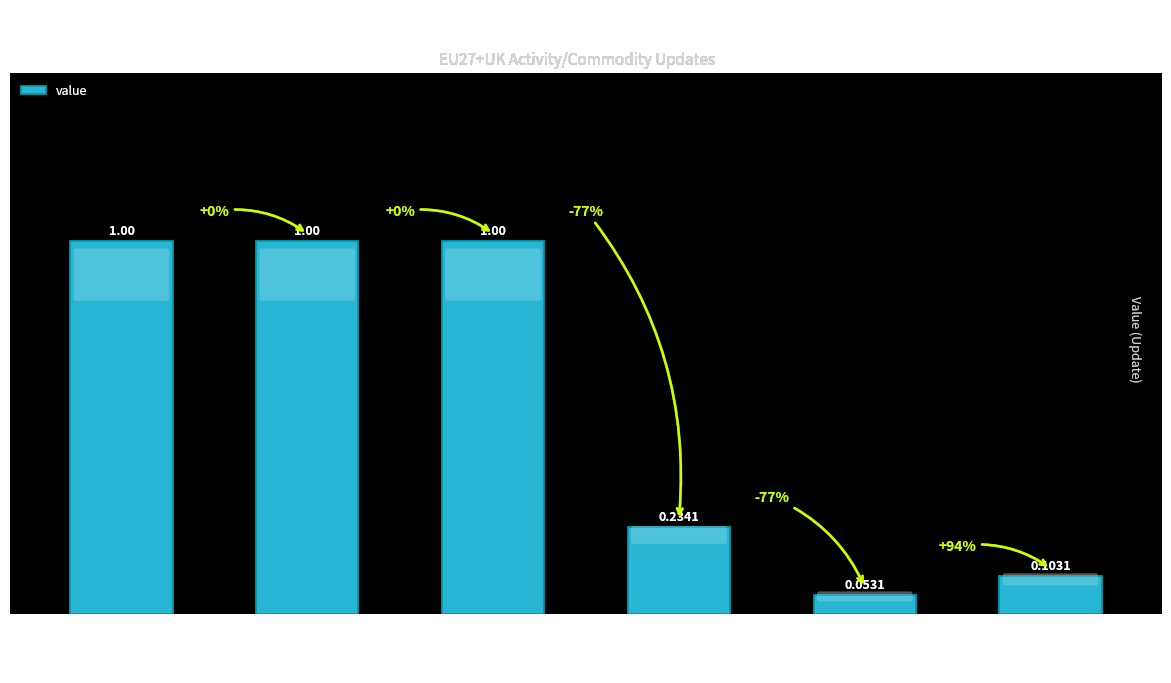

Which category has the lowest value across all series?

Electricity by wind (onshore)